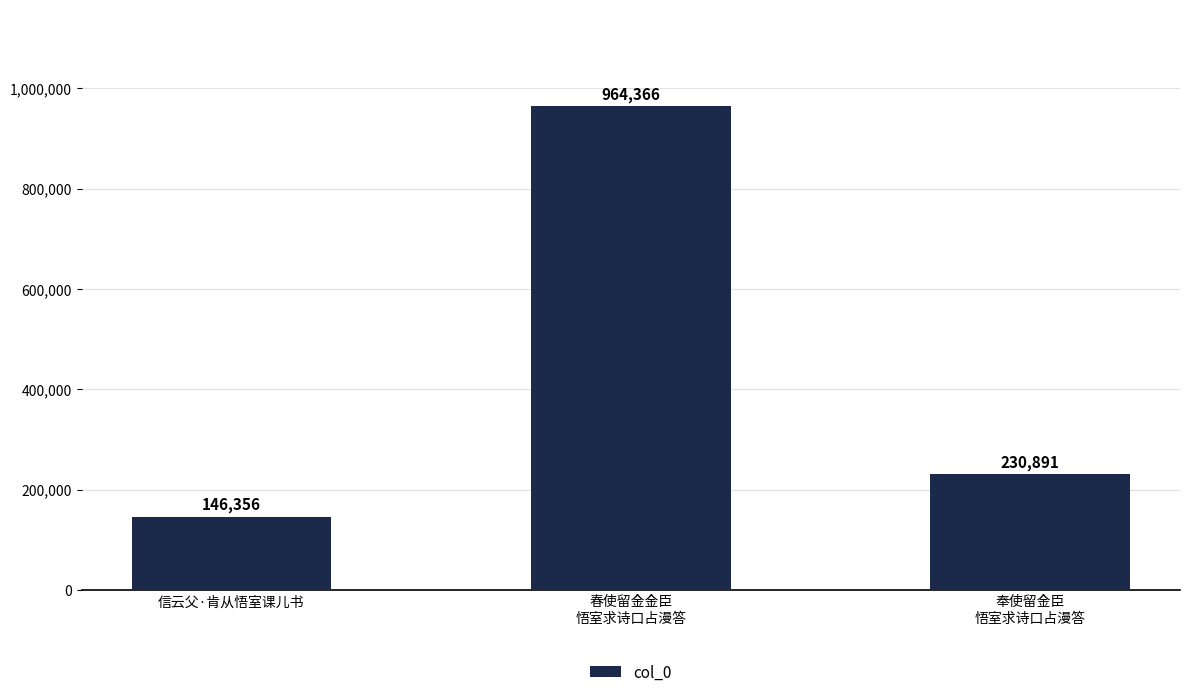

The chart shows a value of 146356 at 信云父·肯从悟室课儿书. True or false?

True